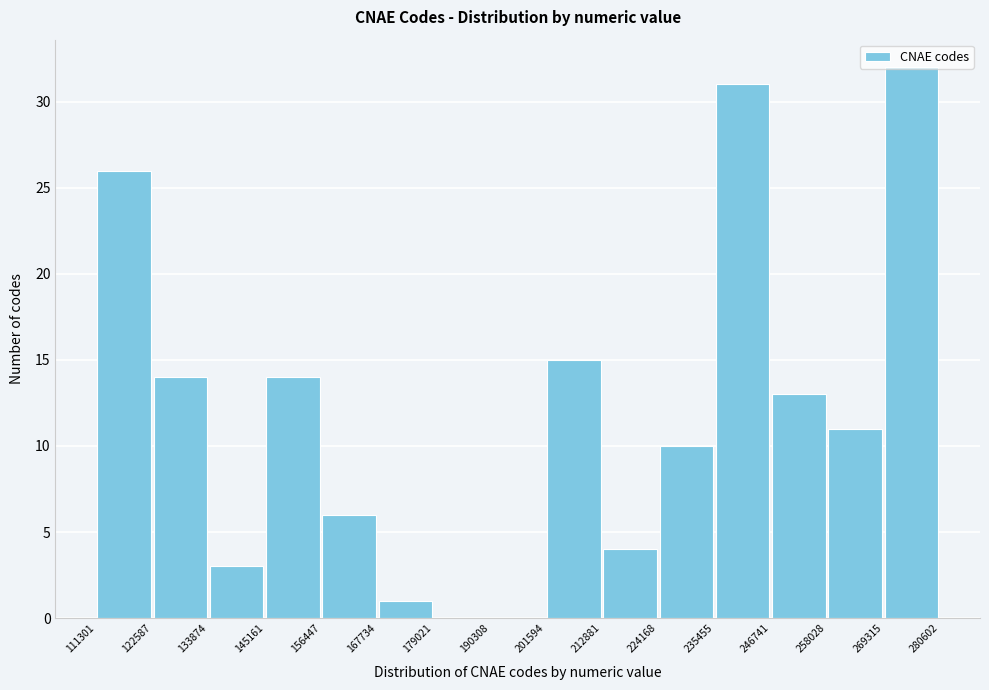

Reading left to right, list every bar in this chart as the range it spans on the x-axis followed by its height. The values are not printed on the chart, so give them approximately, as read against the axis.

111301 to 122587: 26
122587 to 133874: 14
133874 to 145161: 3
145161 to 156447: 14
156447 to 167734: 6
167734 to 179021: 1
179021 to 190308: 0
190308 to 201594: 0
201594 to 212881: 15
212881 to 224168: 4
224168 to 235455: 10
235455 to 246741: 31
246741 to 258028: 13
258028 to 269315: 11
269315 to 280602: 32